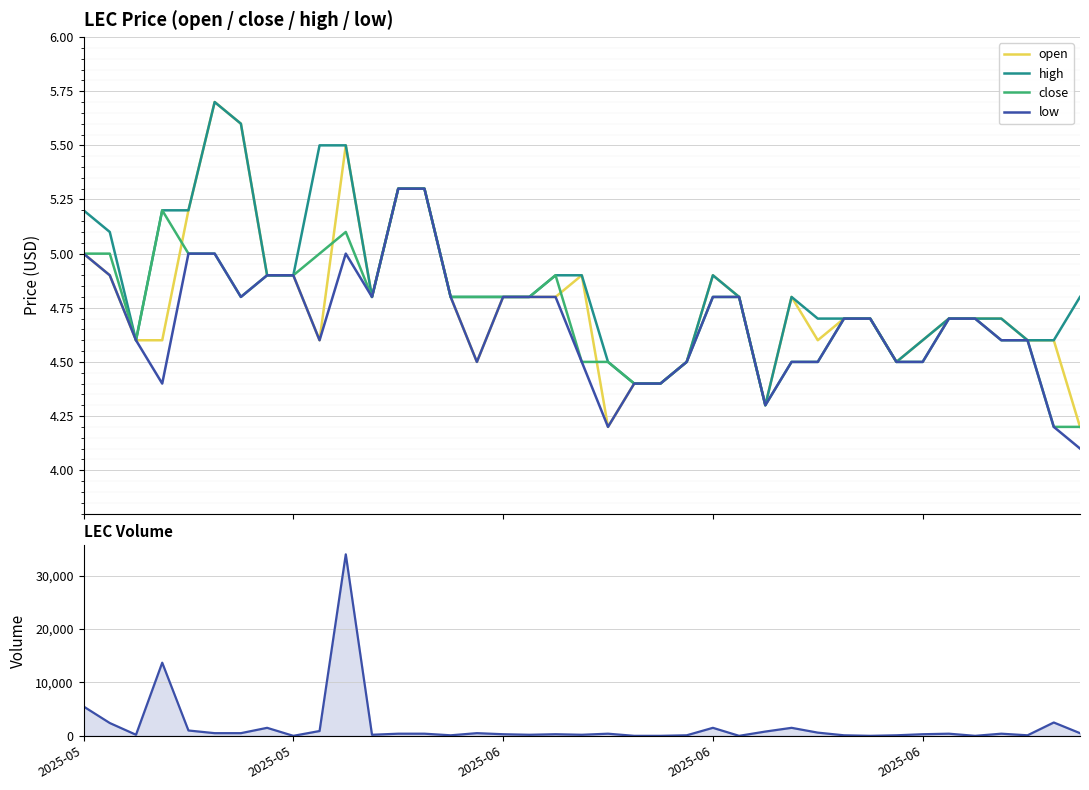

What is the highest value of the high series?

5.7